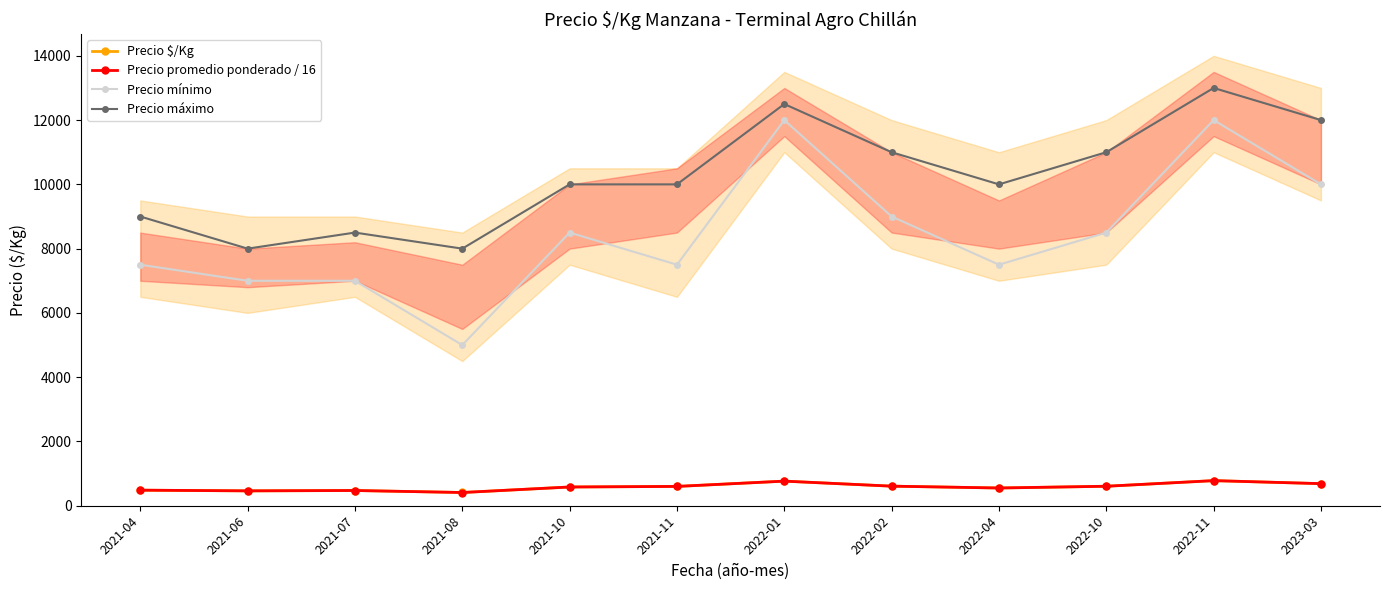

What is the approximate value of Precio promedio ponderado / 16 at 2021-04?

484.4